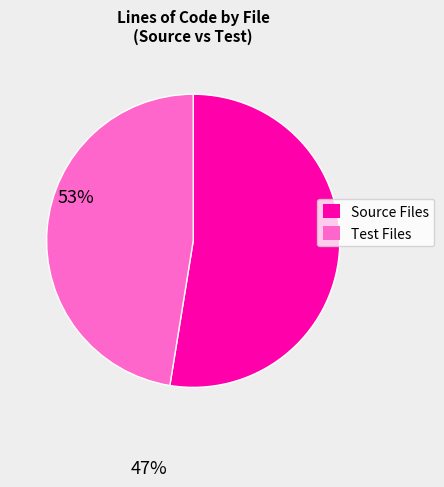

What is the ratio of the value at Test Files to the value at Source Files?

0.9